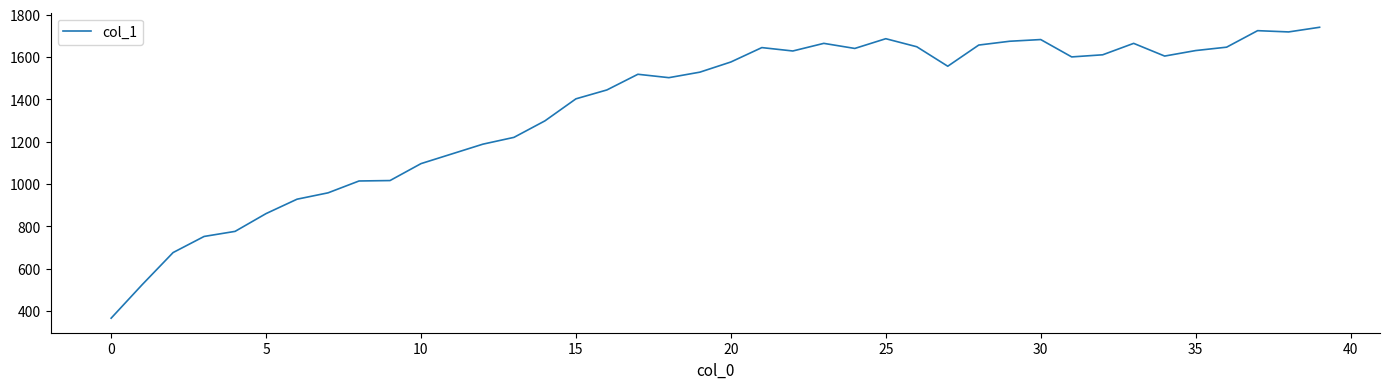

What is the minimum value shown in the chart?

366